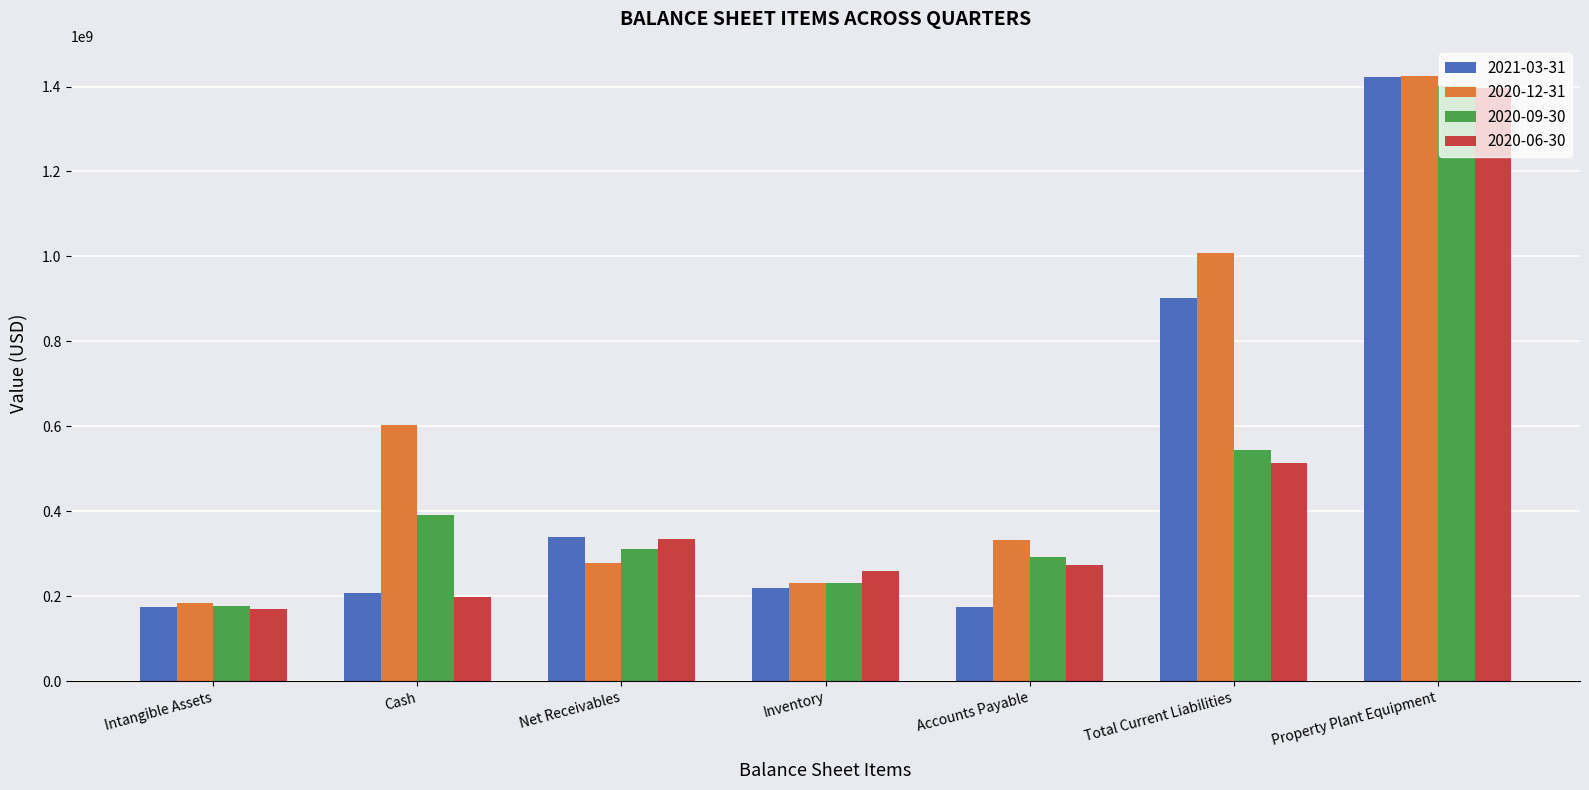

Which series has the widest spread of values?

2021-03-31